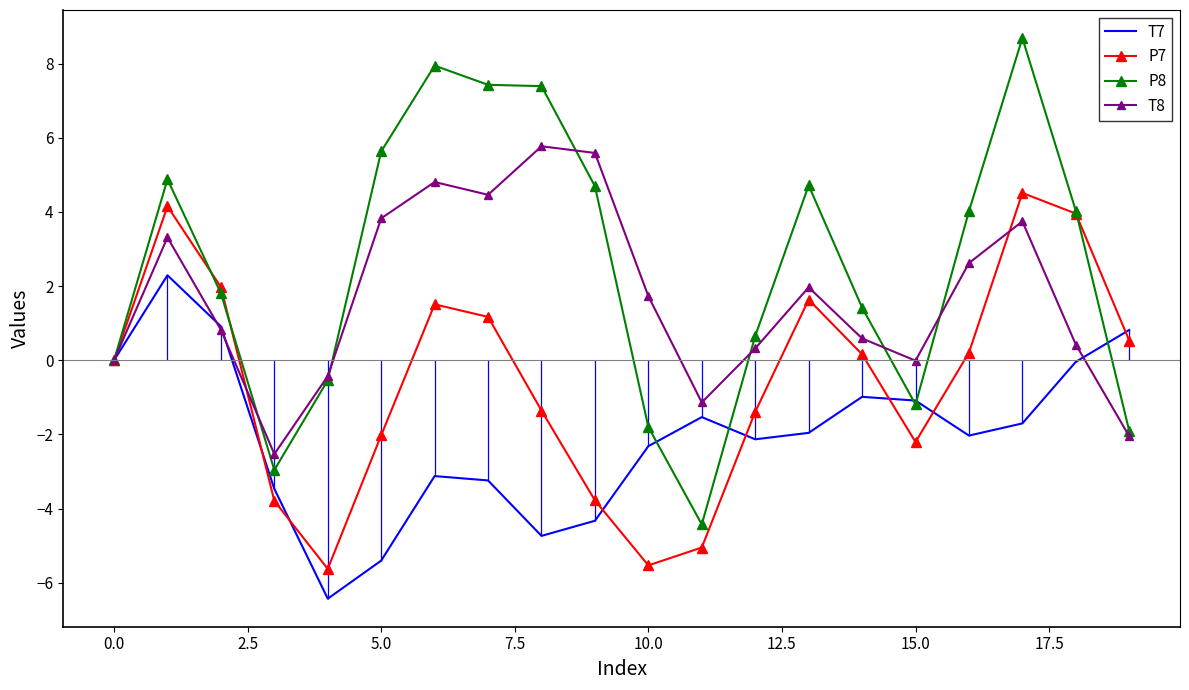

What is the maximum value shown in the chart?

8.7